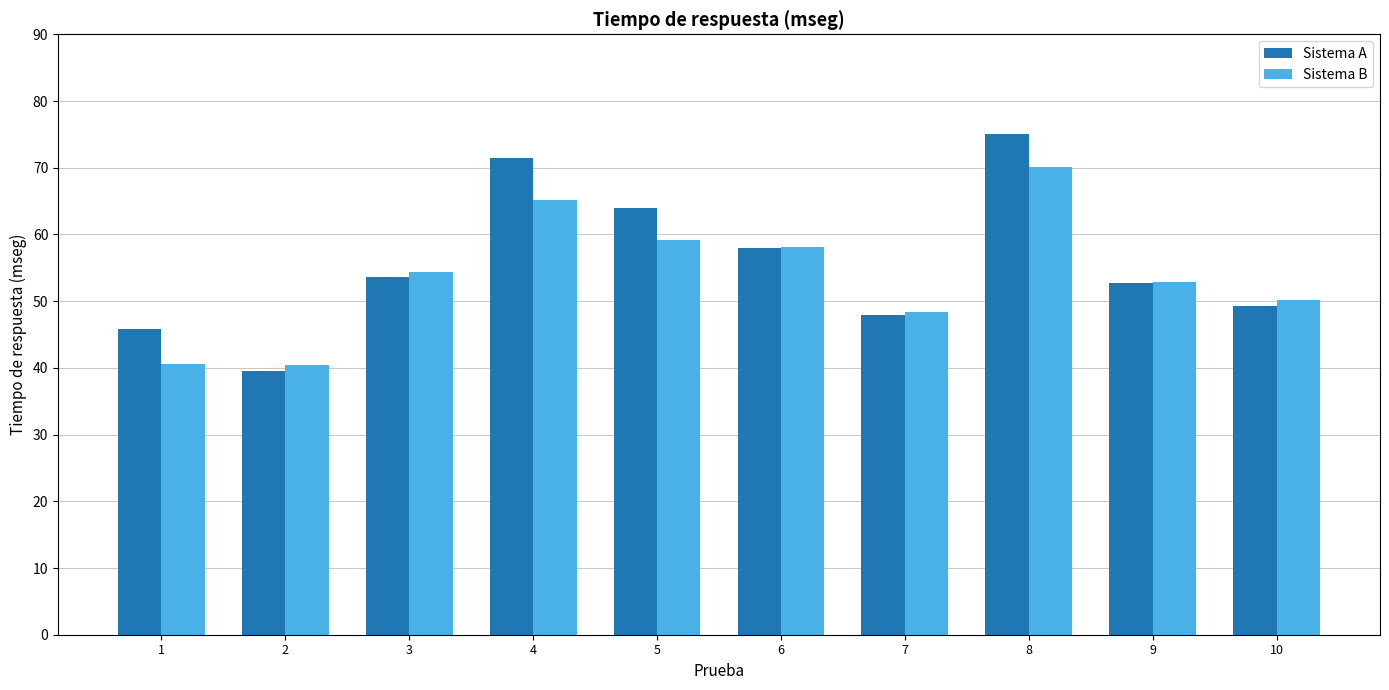

Does the chart contain stacked bars?

No